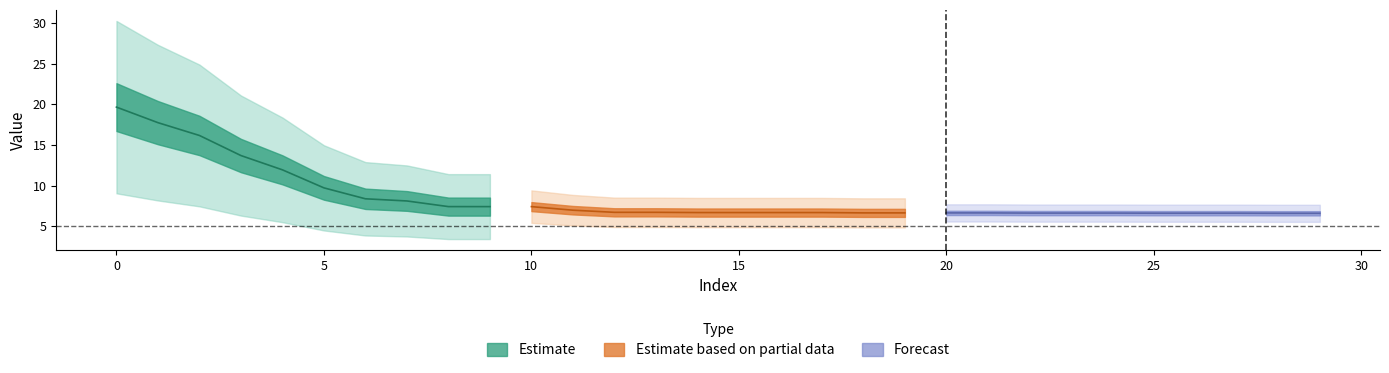

List the labels in order of value, largest first.

0, 1, 2, 3, 4, 5, 6, 7, 8, 9, 10, 11, 12, 13, 14, 15, 16, 17, 18, 19, 20, 21, 22, 23, 24, 25, 26, 27, 28, 29